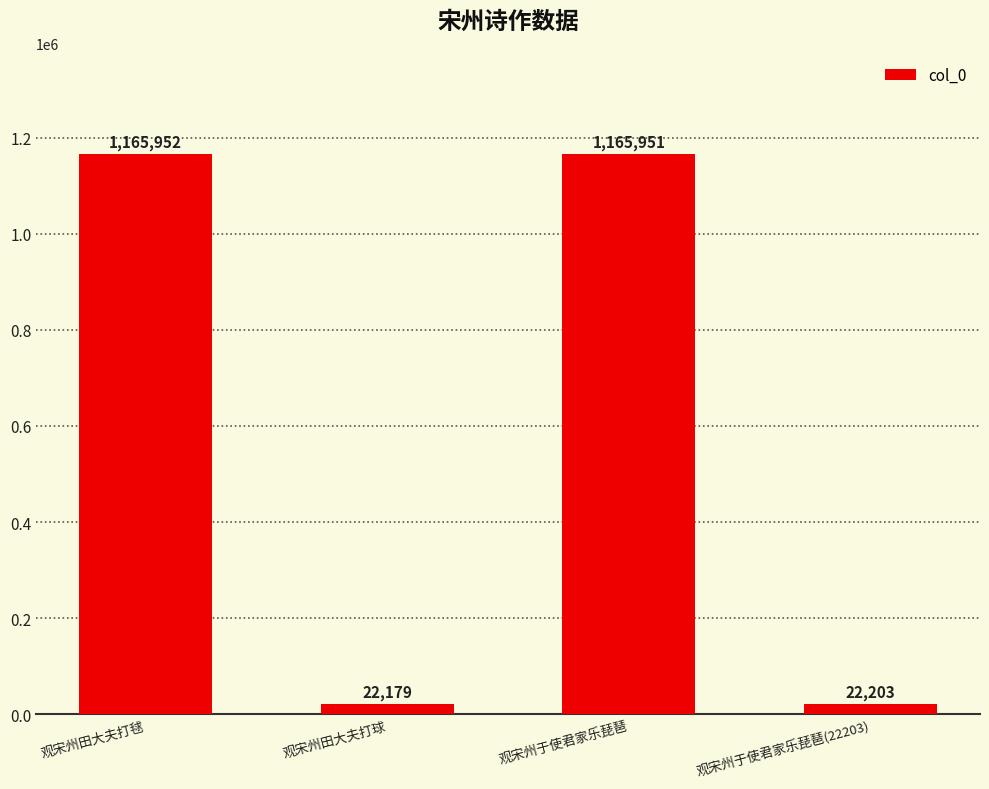

Reading left to right, what are all the values shown in this chart?

观宋州田大夫打毬=1165952	观宋州田大夫打球=22179	观宋州于使君家乐琵琶=1165951	观宋州于使君家乐琵琶(22203)=22203